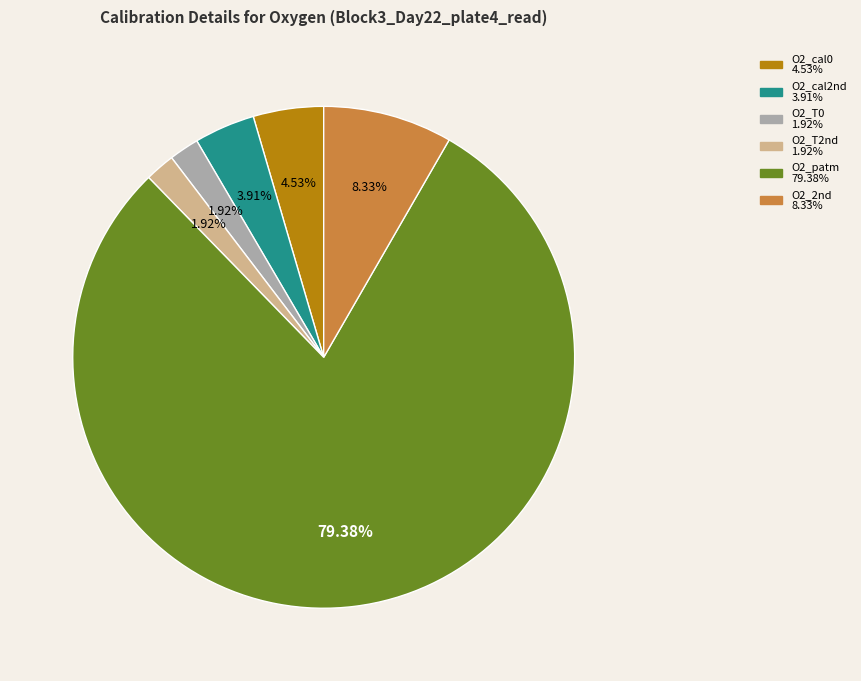

What percentage is the O2_2nd slice, to the nearest percent?

8%